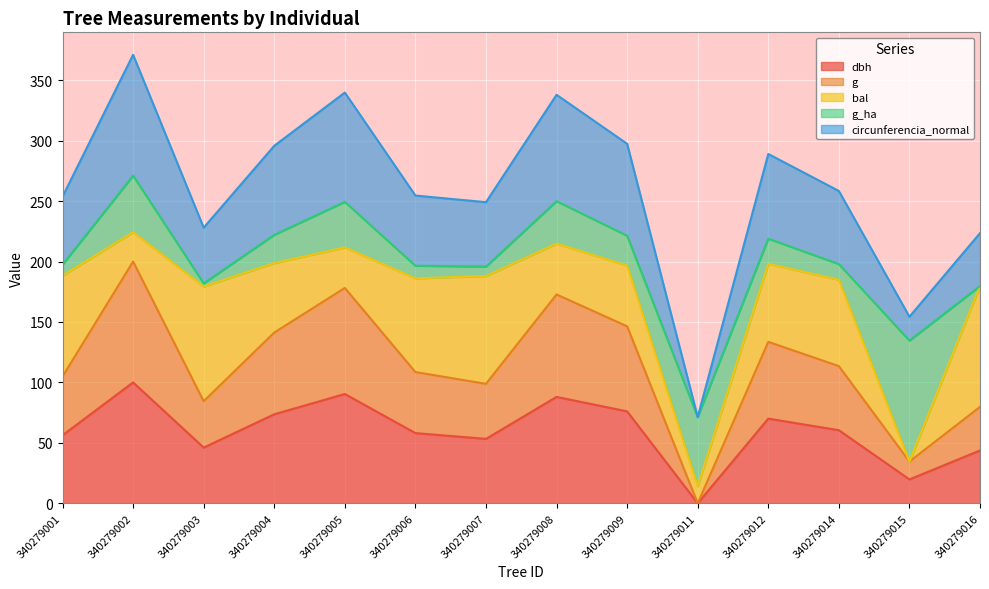

In circunferencia_normal, how many points are lower than both neighbors (excluding endpoints)?

4